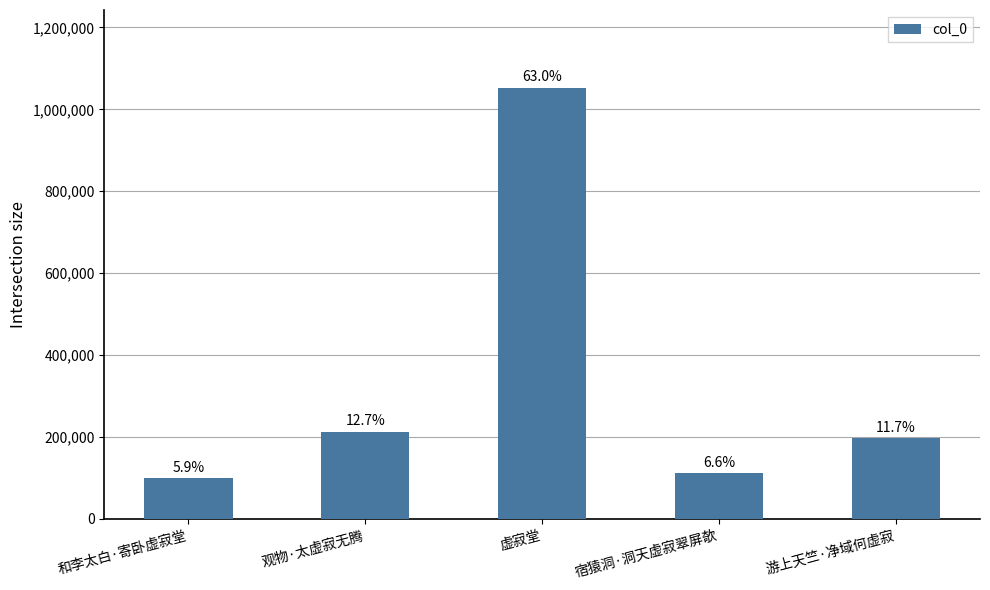

Rank the categories by value from highest to lowest.

虚寂堂, 观物·太虚寂无腾, 游上天竺·净域何虚寂, 宿猿洞·洞天虚寂翠屏欹, 和李太白·寄卧虚寂堂